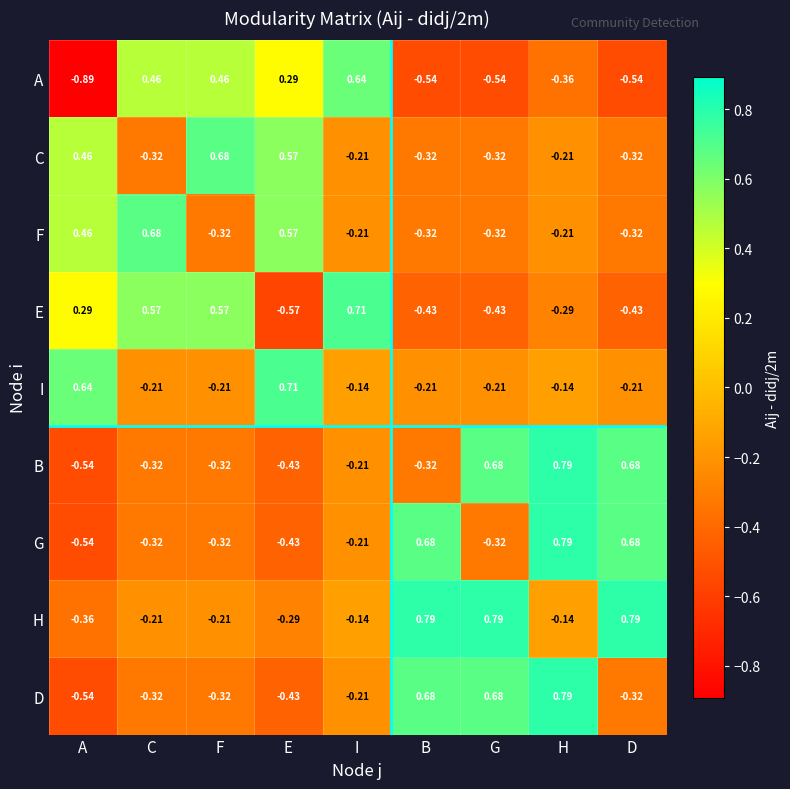

Where is G nearest to the value 0?

I